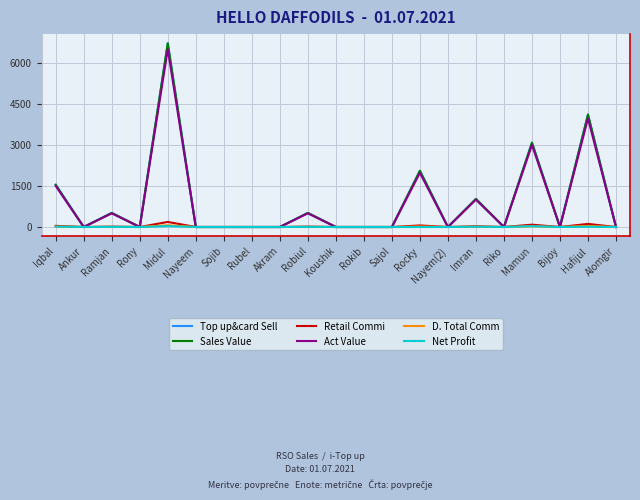

What is the label of the 2nd point from the right?

Hafijul